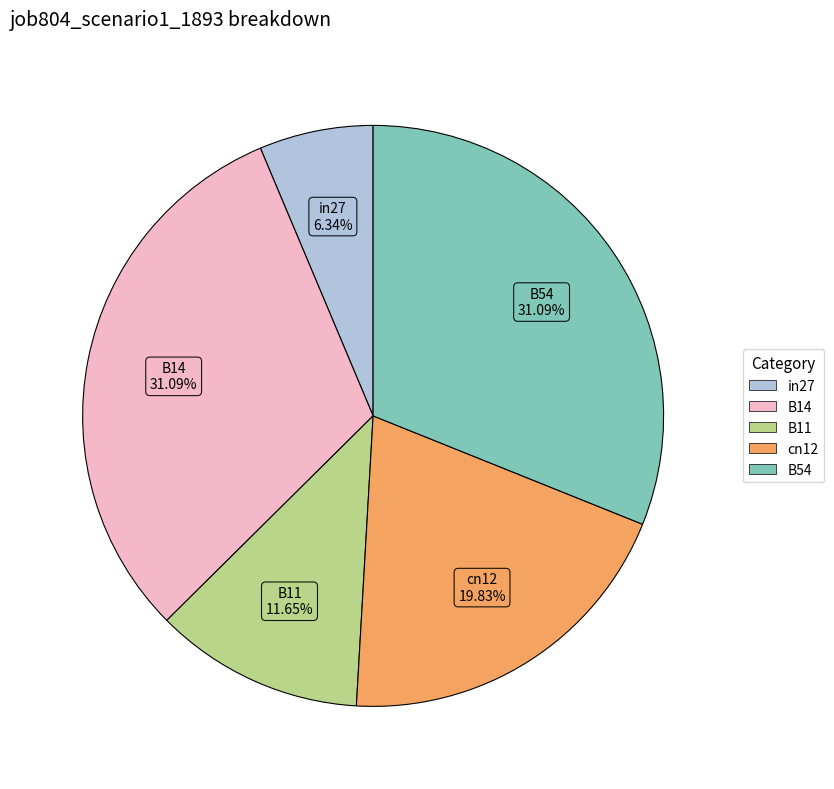

What portion of the pie excludes cn12?

80.2%